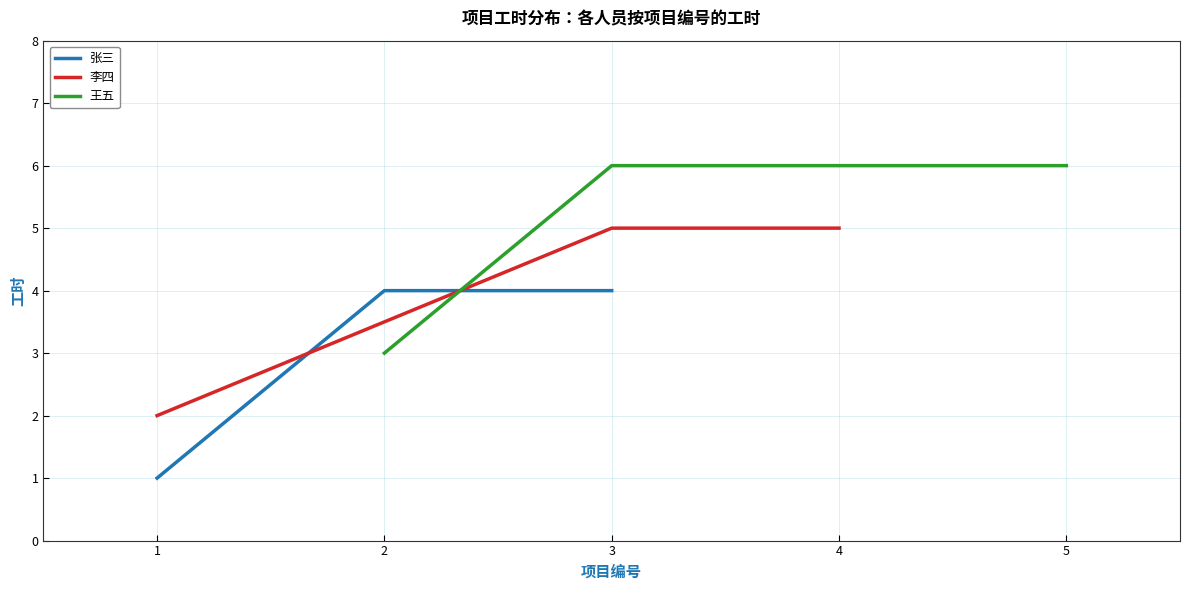

List the series in order of their peak value, highest first.

王五, 李四, 张三